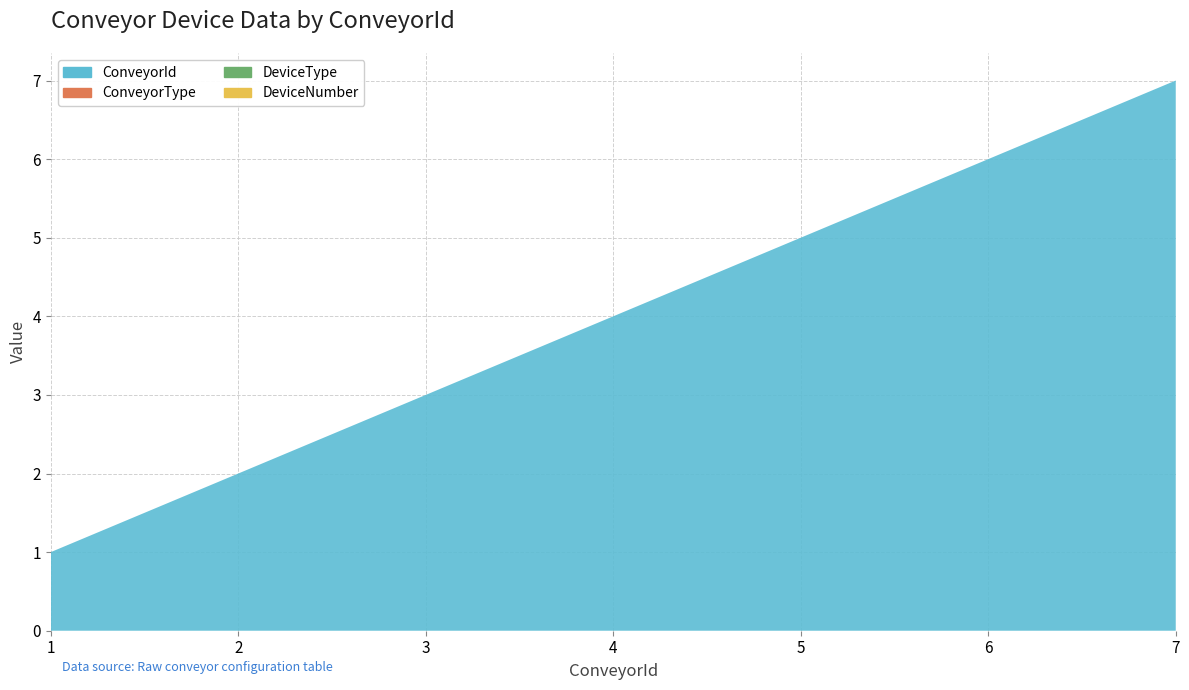

Reading left to right, transcribe all the data shown in this chart.

ConveyorId: 1=1	1=2	1=3	1=4	1=5	1=6	1=7
ConveyorType: 1=0	1=0	1=0	1=0	1=0	1=0	1=0
DeviceType: 1=0	1=0	1=0	1=0	1=0	1=0	1=0
DeviceNumber: 1=0	1=0	1=0	1=0	1=0	1=0	1=0